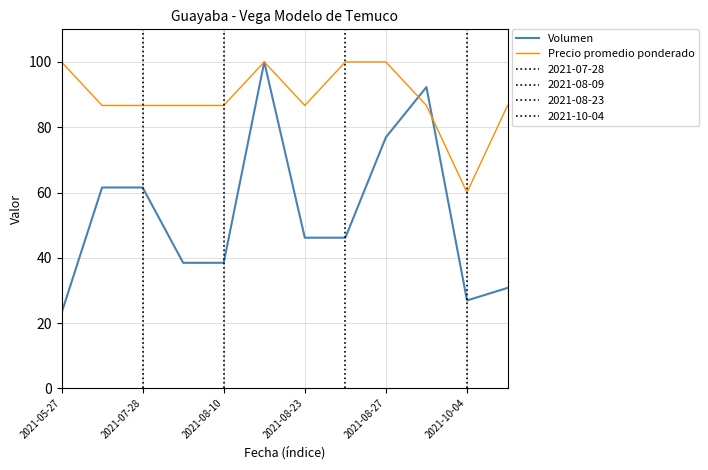

What is the average value of the Precio promedio ponderado series?

88.9